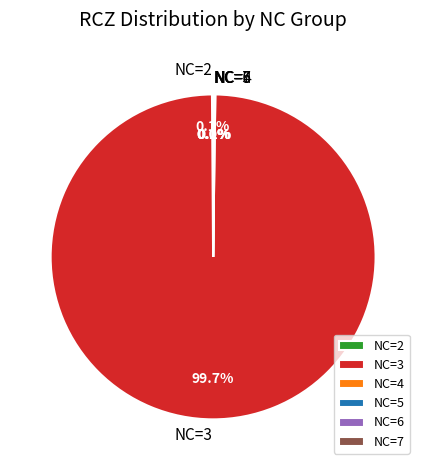

Which slice is the largest?

NC=3